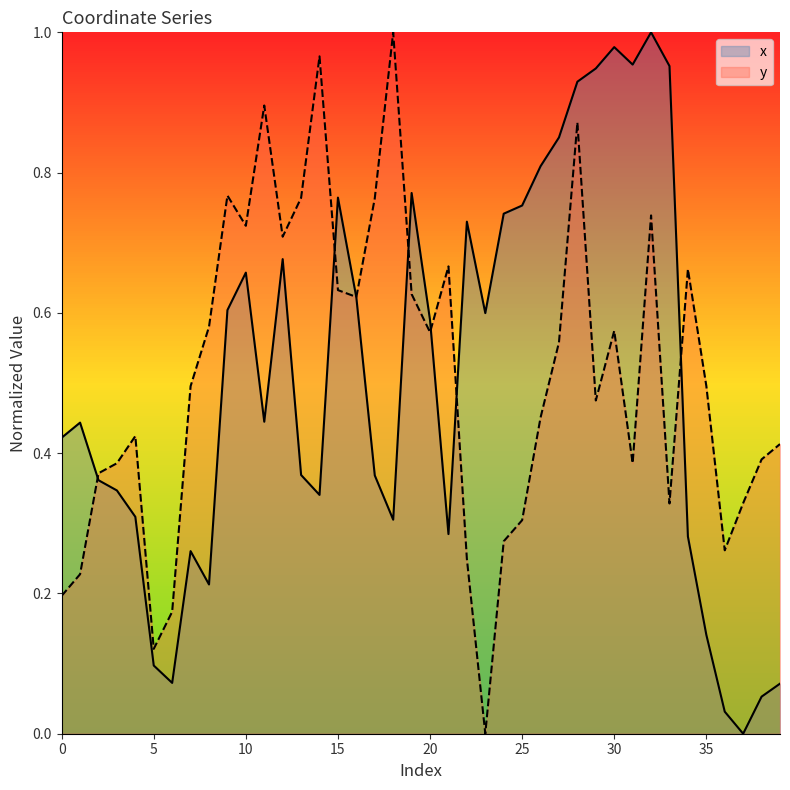

How many data points in x are above 0?

39